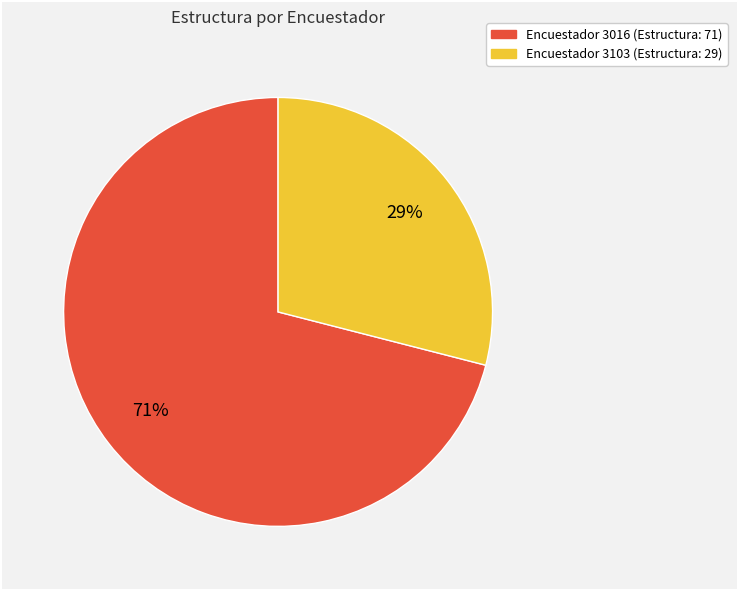

What is the largest slice in the pie chart?

Encuestador 3016